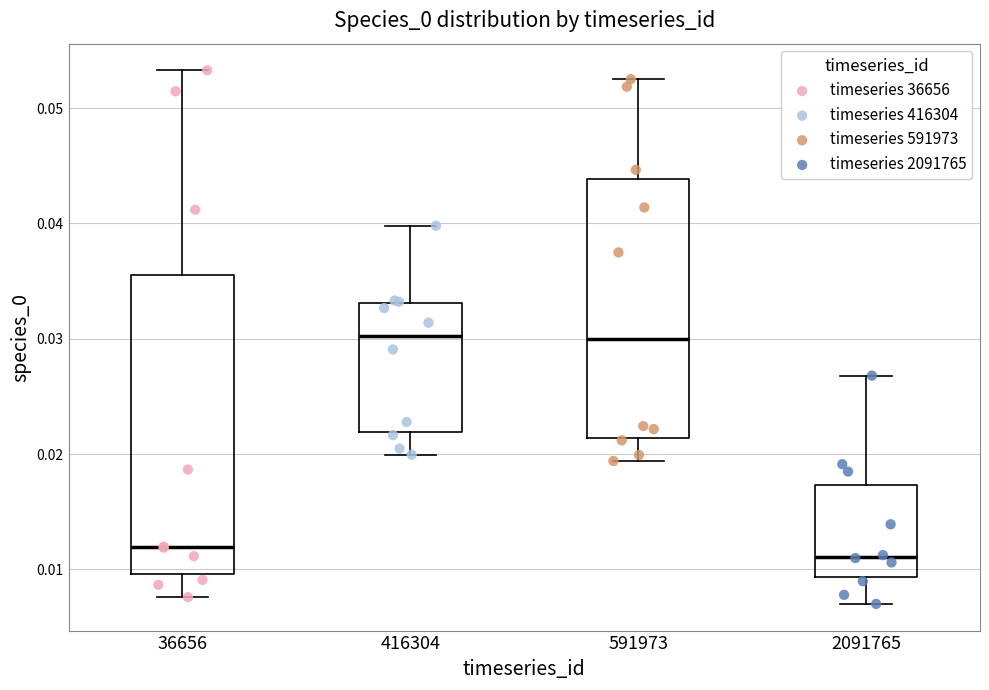

Where is the upper edge of the box at x = 416304 on the y-axis? The values are not printed on the chart, so give them approximately, as read against the axis.

0.033